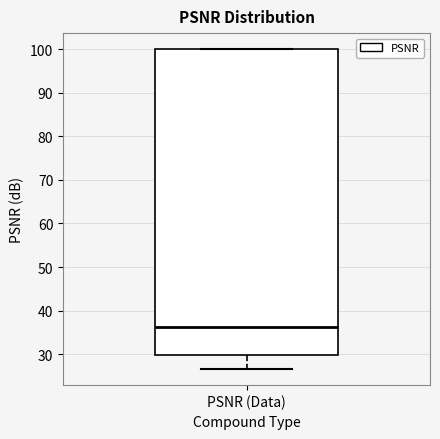

Transcribe this box plot: give where the median line is, the range the box spans, and where the two whiskers end, as read against the y-axis. The values are not printed on the chart, so give them approximately, as read against the axis.

median 36, box 30 to 100, whiskers 27 to 100